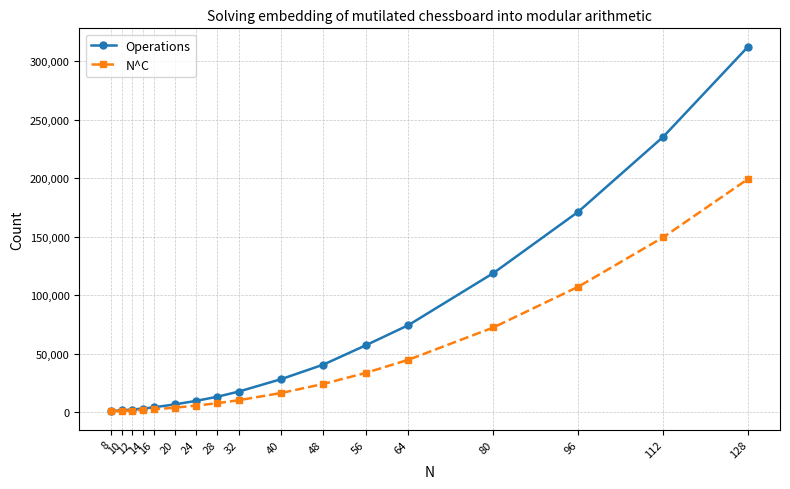

Which series has the largest range (max minus min)?

Operations